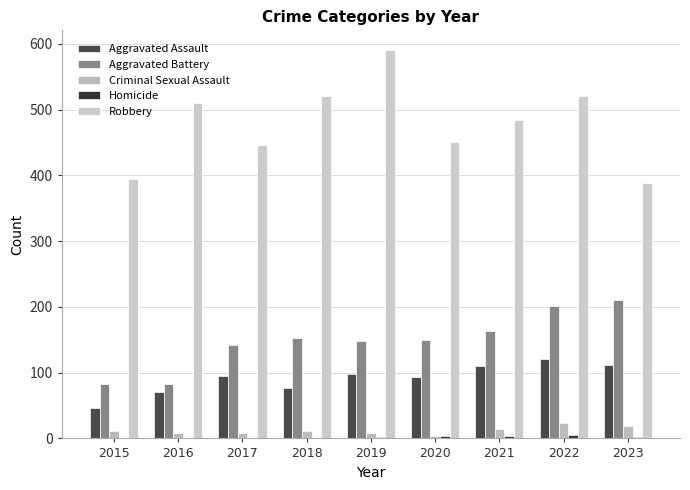

Which has a higher value, 2018 or 2019?

2019